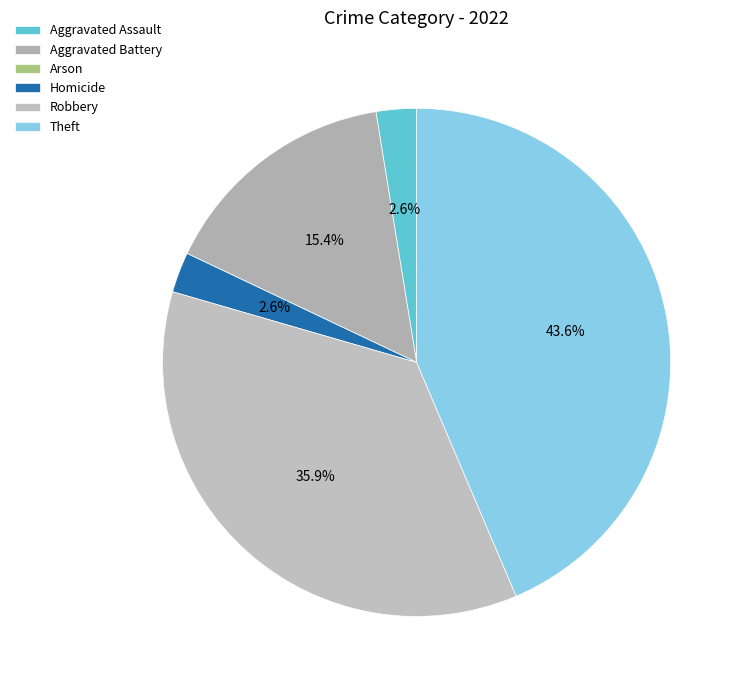

Rank the categories by value from lowest to highest.

Arson, Aggravated Assault, Homicide, Aggravated Battery, Robbery, Theft